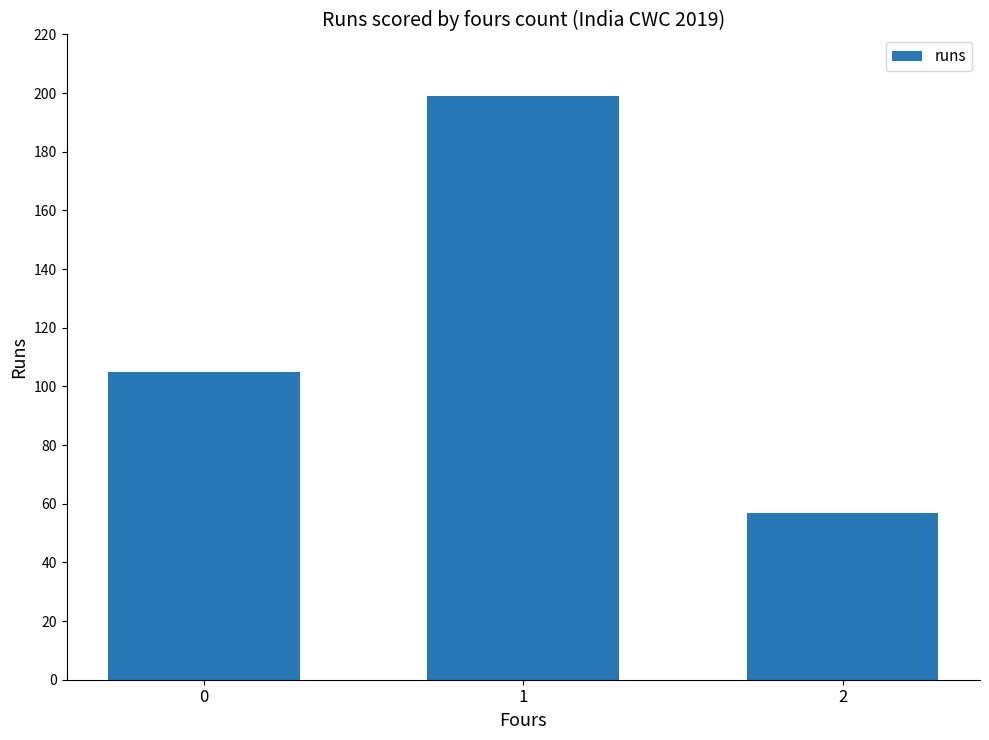

True or false: the data shows 105 at 0.

True